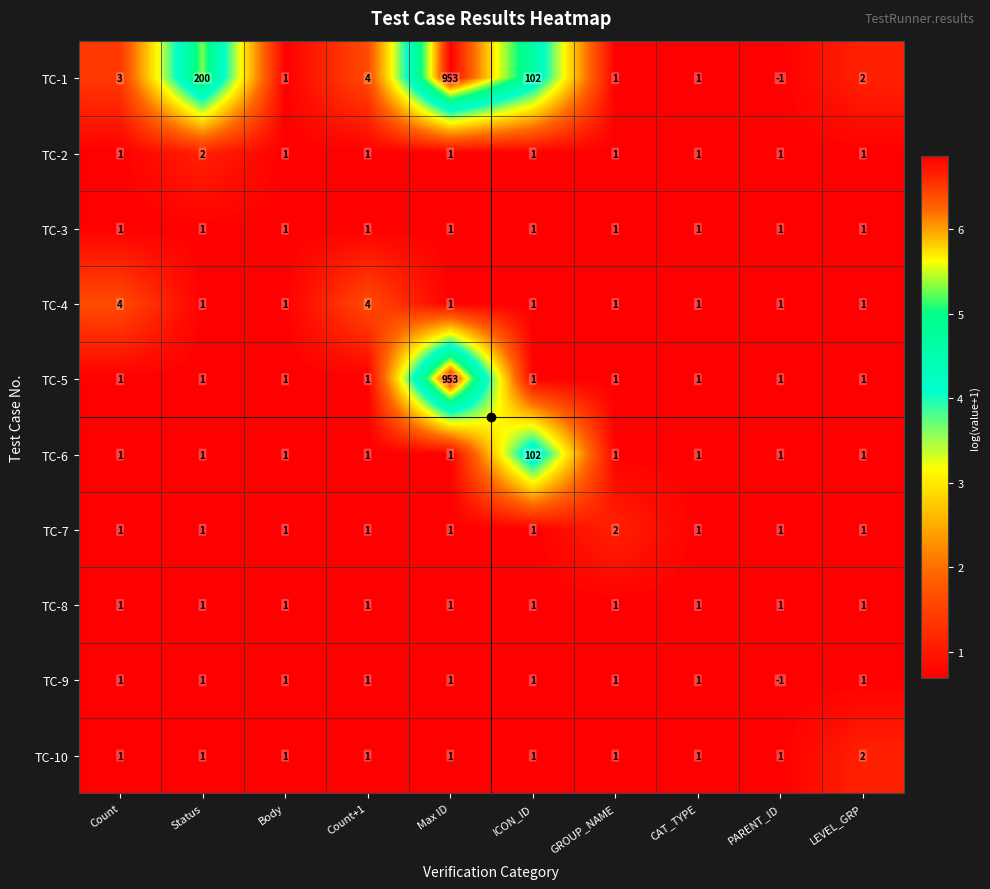

What is the average value of the TC-5 series?

96